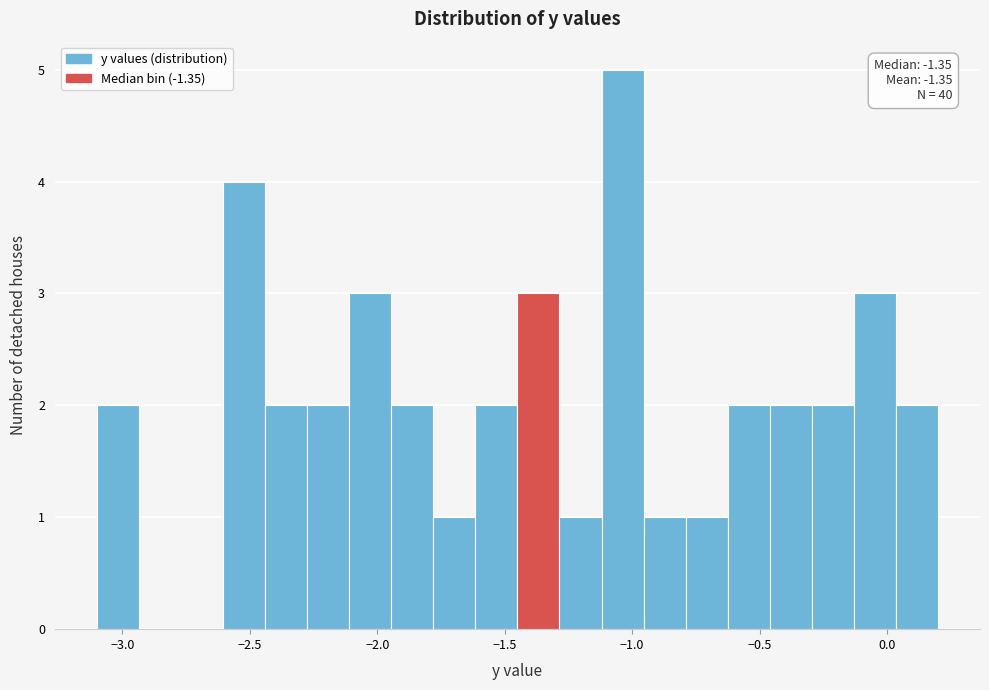

Around what value on the x-axis is the tallest bar? Give the approximate position of its centre, as read against the axis.

-1.05